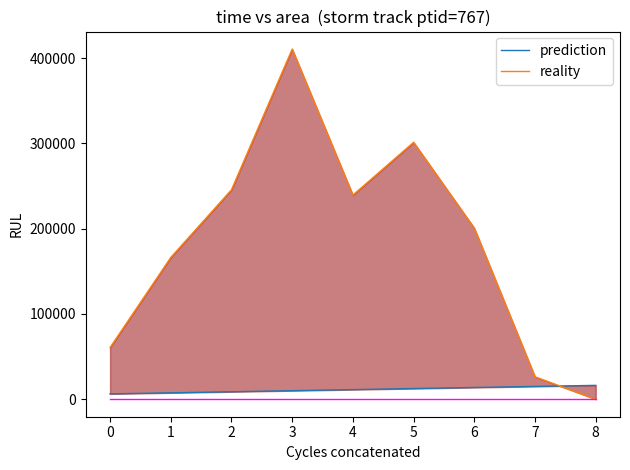

Is the value of prediction at 2 greater than the value of reality at 5?

No